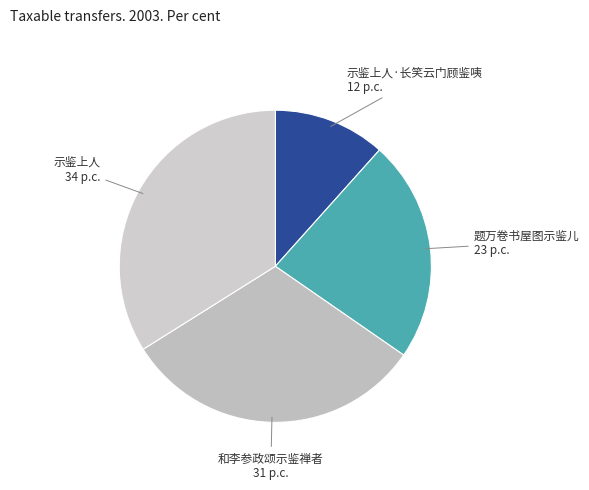

Approximately how many times larger is the value at 示鉴上人·长笑云门顾鉴咦 compared to 题万卷书屋图示鉴儿?

0.5